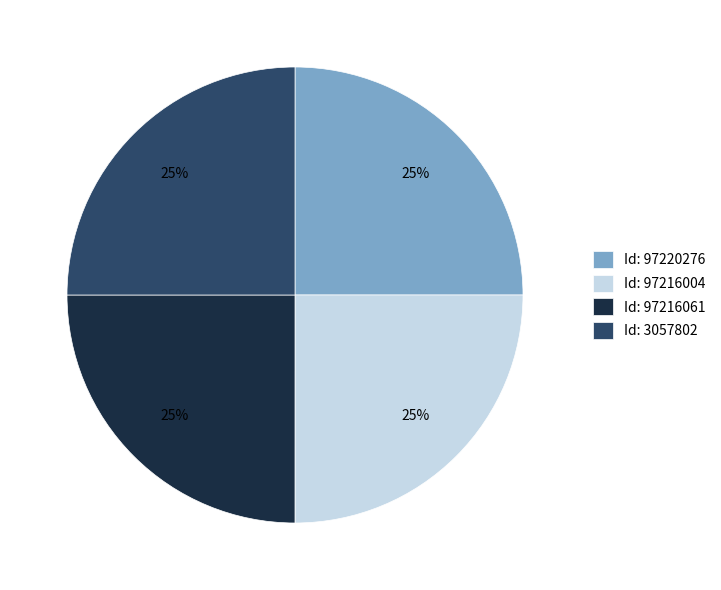

To the nearest percent, what percentage of the pie is Id: 97216004?

25%